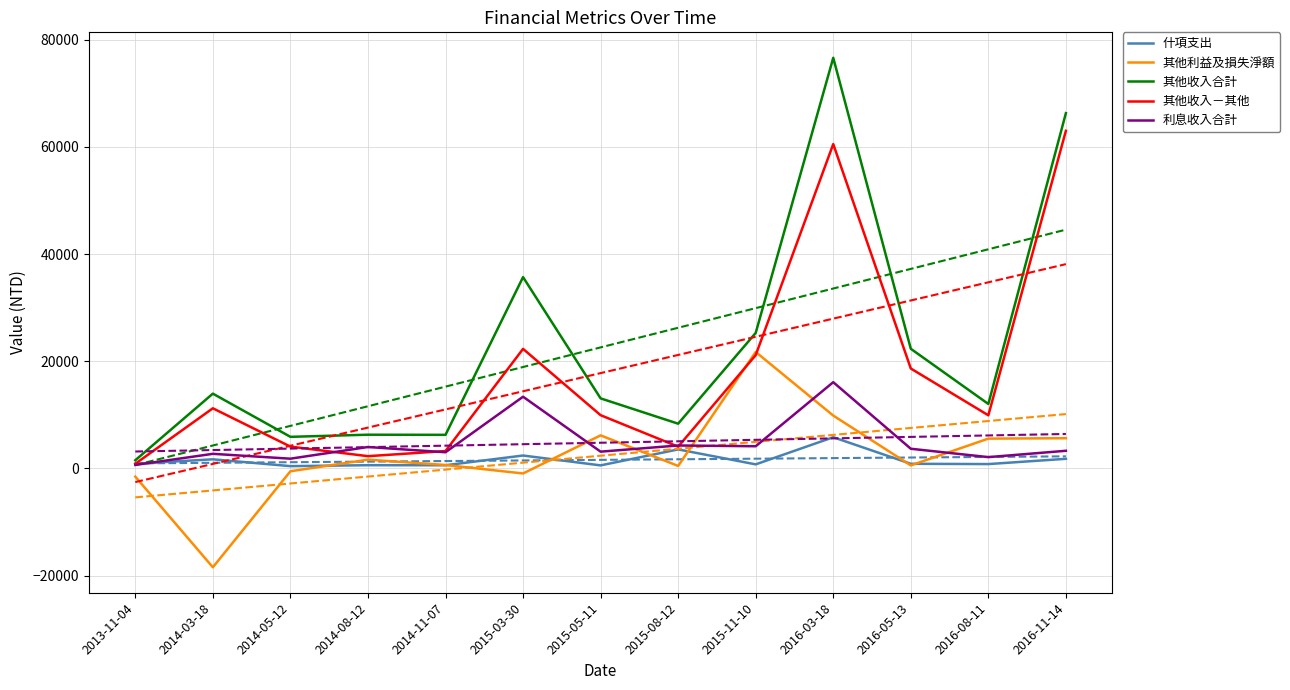

Which has a higher value, 2016-05-13 or 2015-08-12?

2015-08-12